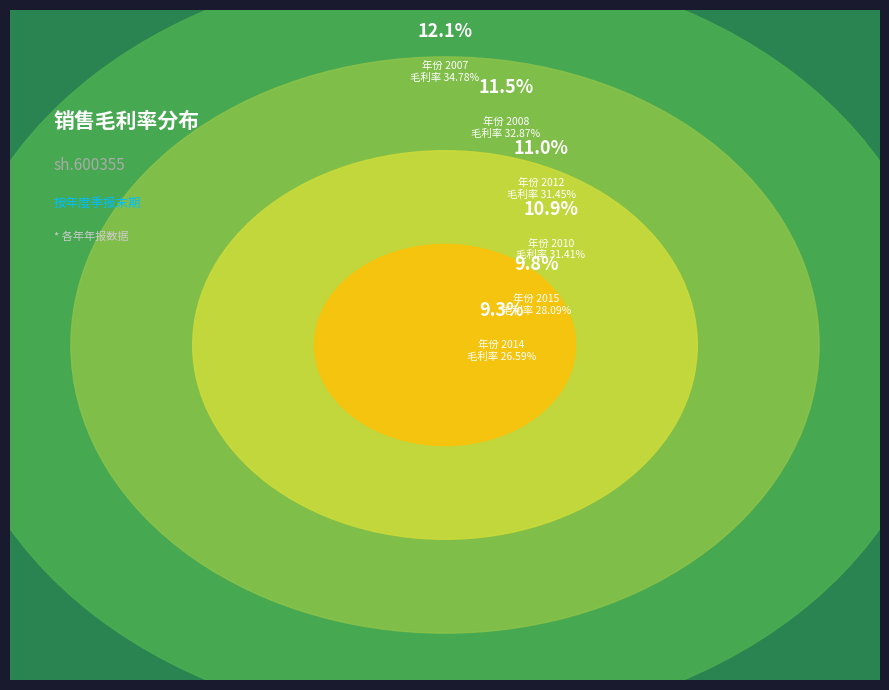

Does 2010 represent more than half of the total?

No